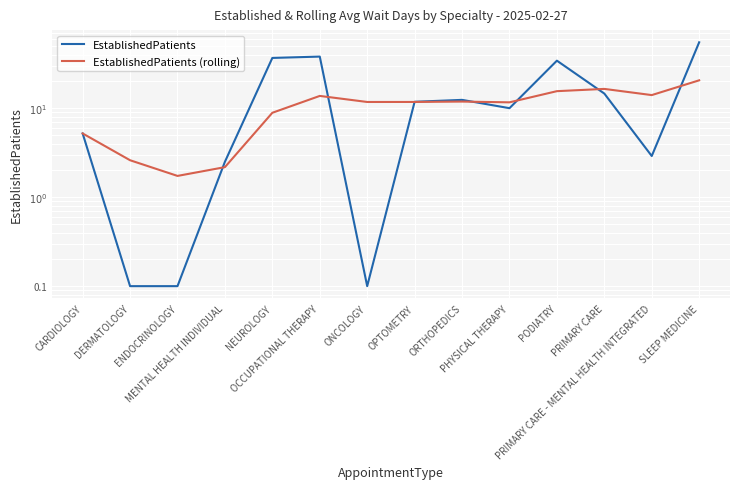

How many distinct data groups are displayed?

2